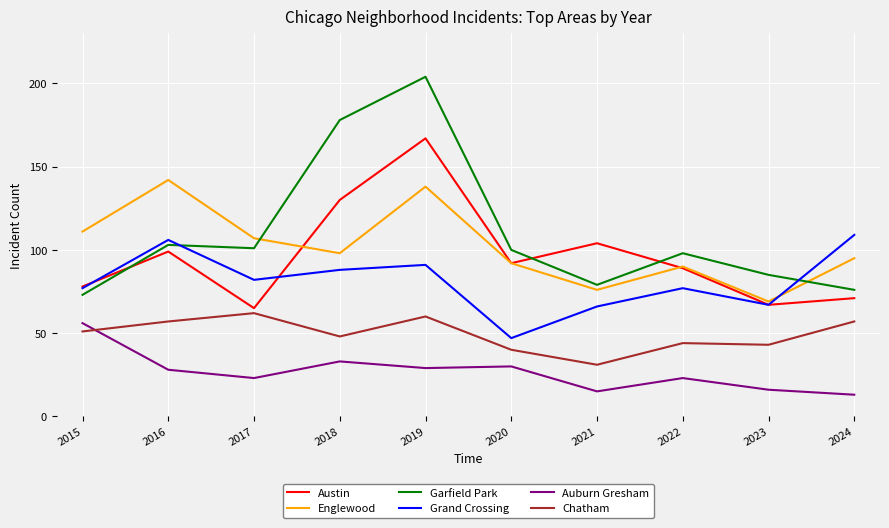

Reading left to right, extract all data points from this chart.

Austin: 78	99	65	130	167	92	104	89	67	71
Englewood: 111	142	107	98	138	92	76	90	69	95
Garfield Park: 73	103	101	178	204	100	79	98	85	76
Grand Crossing: 77	106	82	88	91	47	66	77	67	109
Auburn Gresham: 56	28	23	33	29	30	15	23	16	13
Chatham: 51	57	62	48	60	40	31	44	43	57